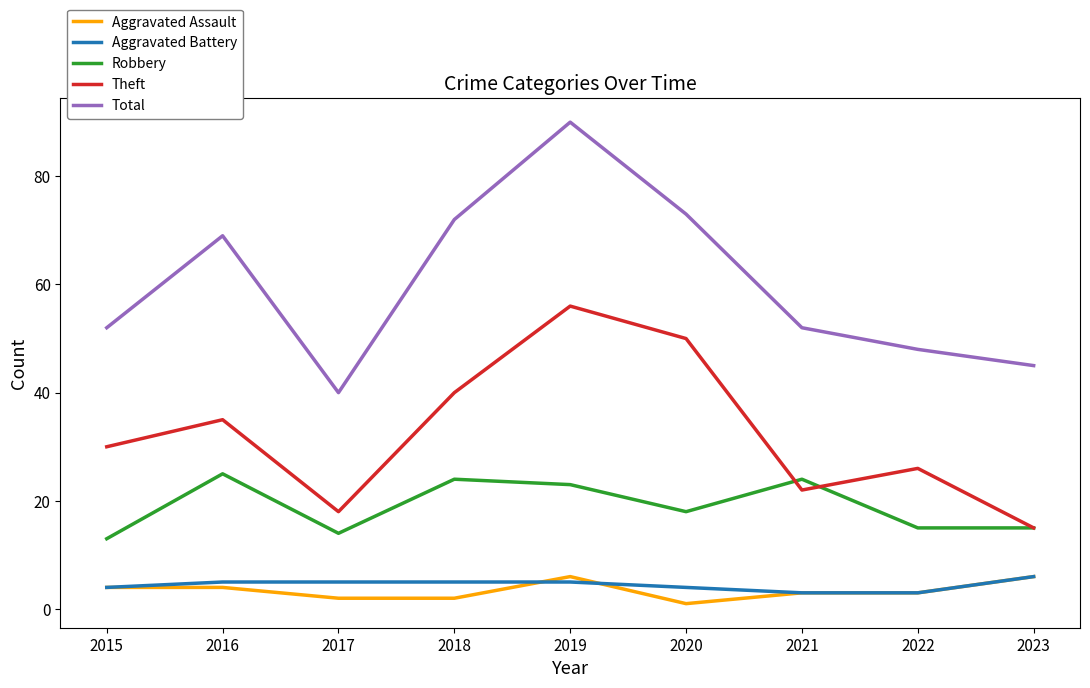

True or false: Total and Aggravated Battery cross at least once.

False